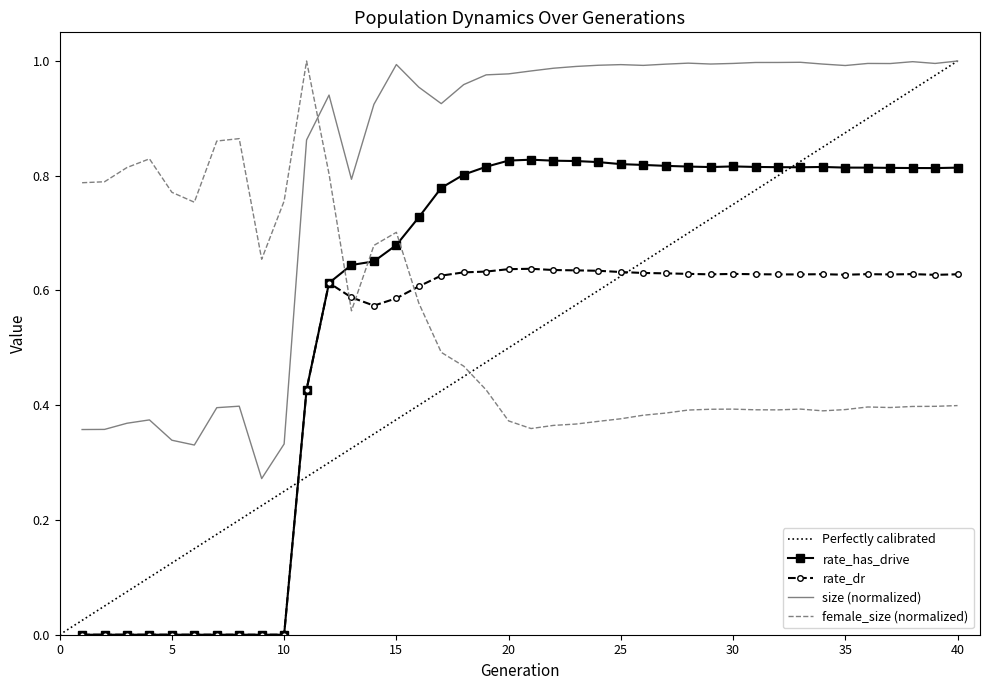

Is it true that size equals 0.4 at 20?

False